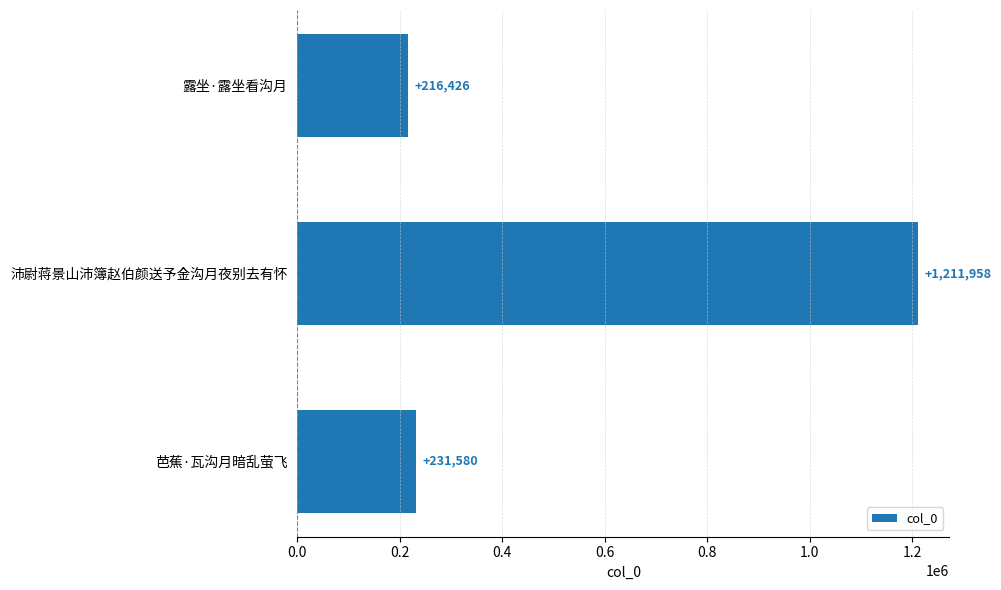

What is the change in value from 露坐·露坐看沟月 to 芭蕉·瓦沟月暗乱萤飞?

+15154